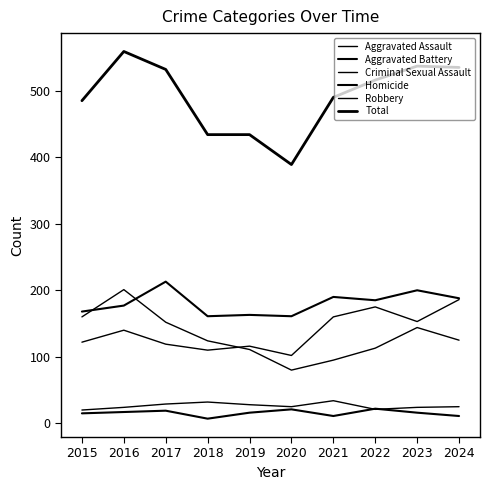

How many lines are shown in the chart?

6